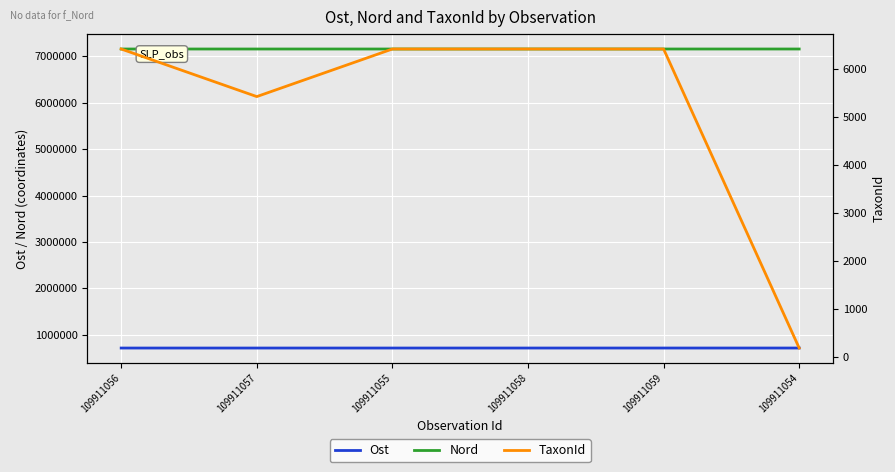

What position from the right is 109911055?

4